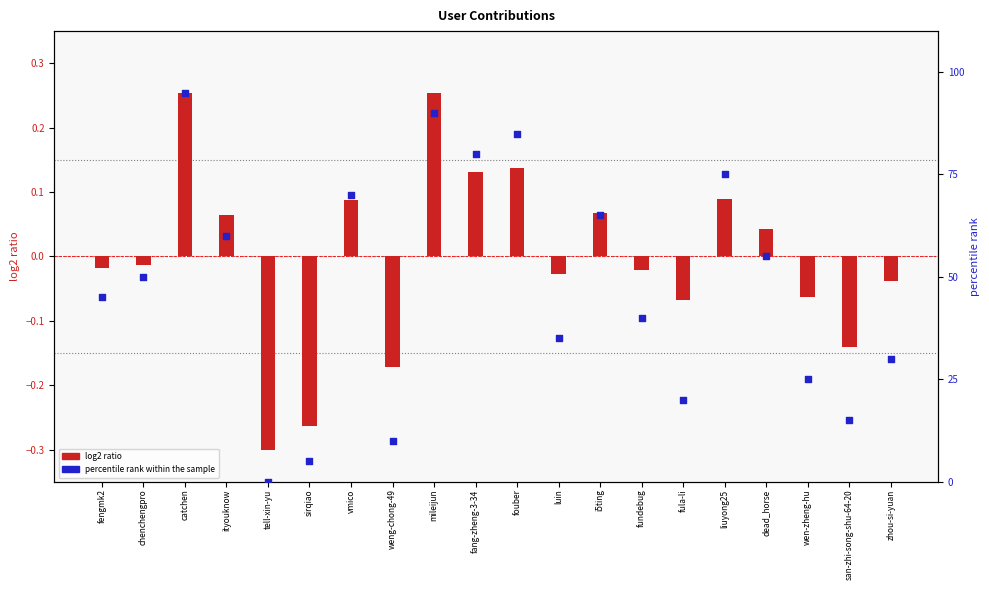

Which series reaches the maximum Y coordinate?

percentile rank within the sample